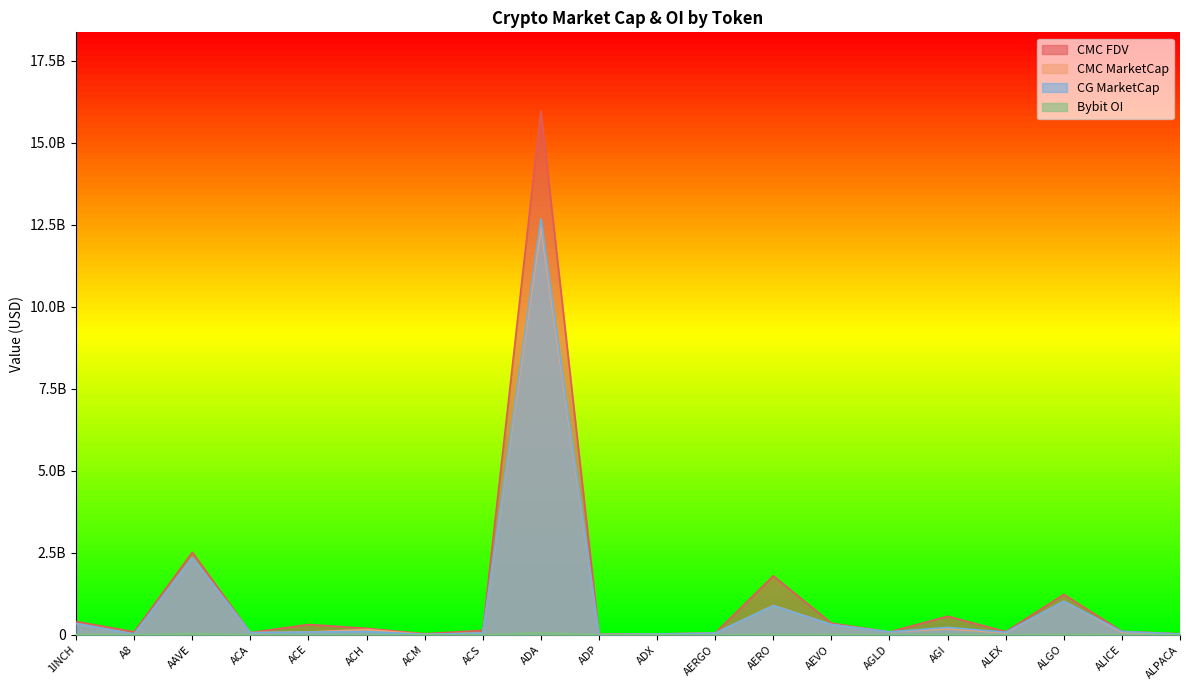

Reading left to right, what are all the values shown in this chart?

CMC_MarketCap: 1INCH=343059448.3	A8=18778678.5	AAVE=2349205648.6	ACA=64979398.8	ACE=82801762.0	ACH=160786447.6	ACM=11553846.5	ACS=53943187.0	ADA=12410112739.5	ADP=7105436.4	ADX=23458571.5	AERGO=48312826.1	AERO=892747117.8	AEVO=310321928.9	AGLD=86943447.1	AGI=180846142.4	ALEX=57412002.0	ALGO=1021254967.1	ALICE=71986419.9	ALPACA=22841020.2
CMC_FDV: 1INCH=403365228.7	A8=88162809.8	AAVE=2513323605.9	ACA=67686873.7	ACE=311931665.8	ACH=195146984.8	ACM=31366587.8	ACS=133225667.7	ADA=15970830383.4	ADP=19845710.7	ADX=24428203.9	AERGO=51949275.6	AERO=1795046814.3	AEVO=351887888.6	AGLD=86943447.1	AGI=563982373.3	ALEX=94662753.9	ALGO=1227222855.5	ALICE=105997477.5	ALPACA=28464015.6
CG_MarketCap: 1INCH=342908818.0	A8=18785050.0	AAVE=2347757412.0	ACA=65032759.0	ACE=82819455.0	ACH=96431061.0	ACM=11547439.0	ACS=53958919.0	ADA=12676249452.0	ADP=6112814.0	ADX=23464475.0	AERGO=48274259.0	AERO=887597670.0	AEVO=310738759.0	AGLD=87022991.0	AGI=225005008.0	ALEX=75907785.0	ALGO=1021219537.0	ALICE=97715709.0	ALPACA=22834190.0
Bybit_OI: 1INCH=5830179.0	A8=1019619.0	AAVE=35612589.0	ACA=0.0	ACE=1250522.0	ACH=2125398.0	ACM=0.0	ACS=0.0	ADA=59245187.0	ADP=0.0	ADX=0.0	AERGO=936177.0	AERO=6001735.0	AEVO=5143373.0	AGLD=1780905.0	AGI=10383726.0	ALEX=0.0	ALGO=7617713.0	ALICE=2672166.0	ALPACA=978403.0